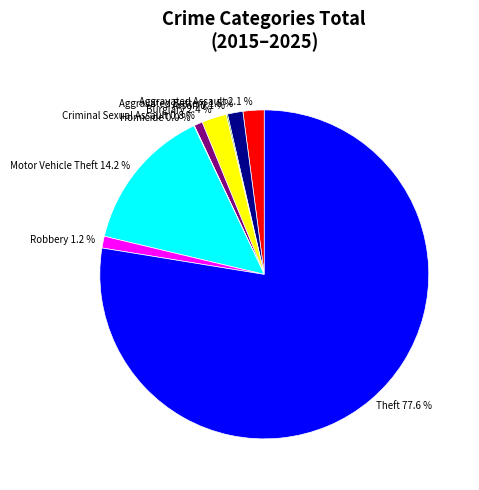

What is the ratio of the value at Aggravated Assault 2.1 % to the value at Aggravated Battery 1.5 %?

1.4